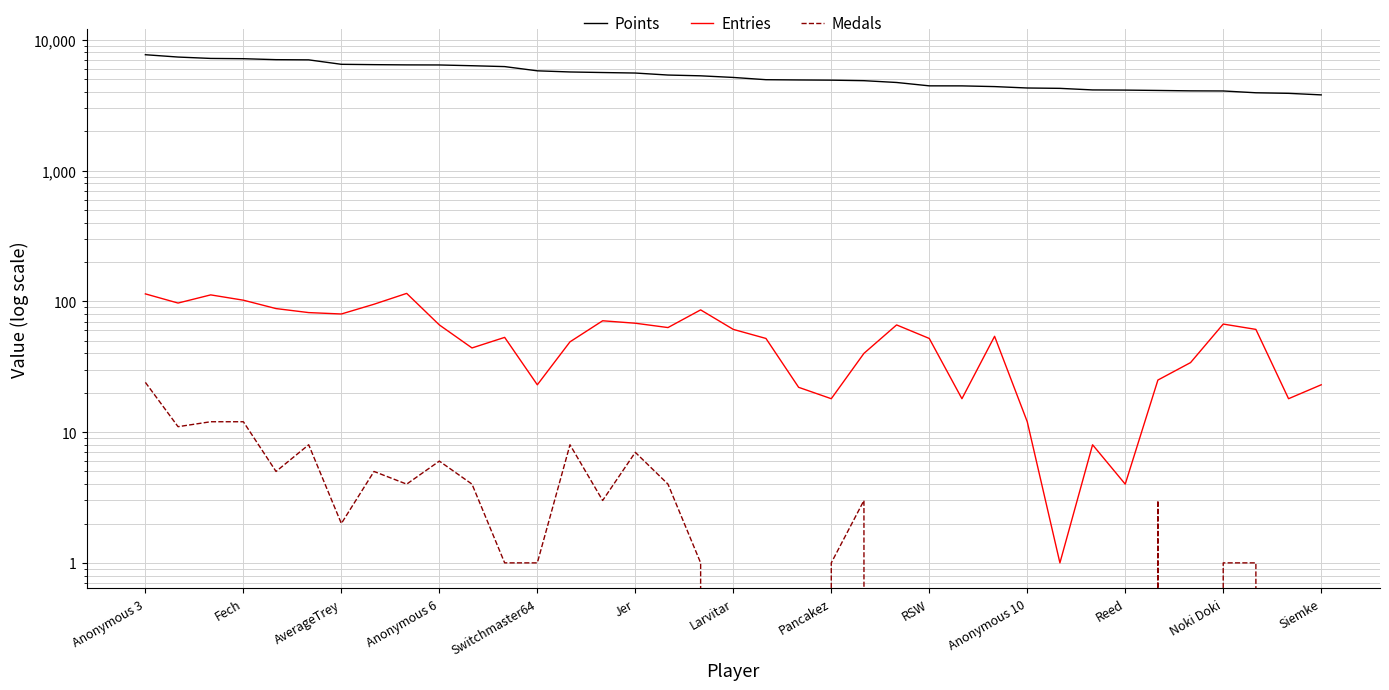

What is the greatest value displayed?

7686